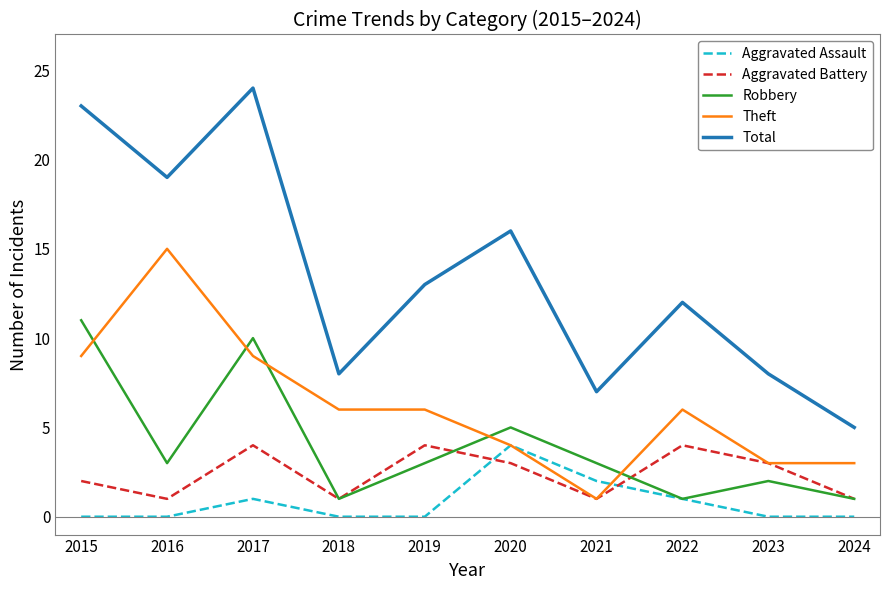

What is the difference between the Aggravated Battery values at 2018 and 2020?

2